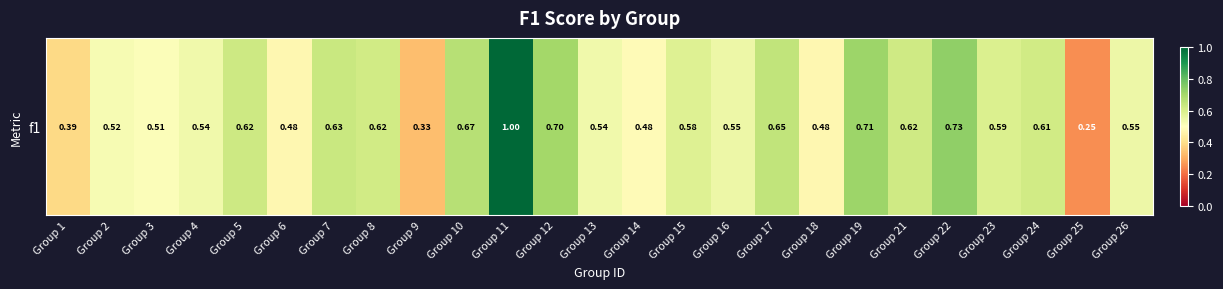

Reading right to left, list all the values displayed in this chart.

Group 26=0.5	Group 25=0.2	Group 24=0.6	Group 23=0.6	Group 22=0.7	Group 21=0.6	Group 19=0.7	Group 18=0.5	Group 17=0.6	Group 16=0.5	Group 15=0.6	Group 14=0.5	Group 13=0.5	Group 12=0.7	Group 11=1.0	Group 10=0.7	Group 9=0.3	Group 8=0.6	Group 7=0.6	Group 6=0.5	Group 5=0.6	Group 4=0.5	Group 3=0.5	Group 2=0.5	Group 1=0.4